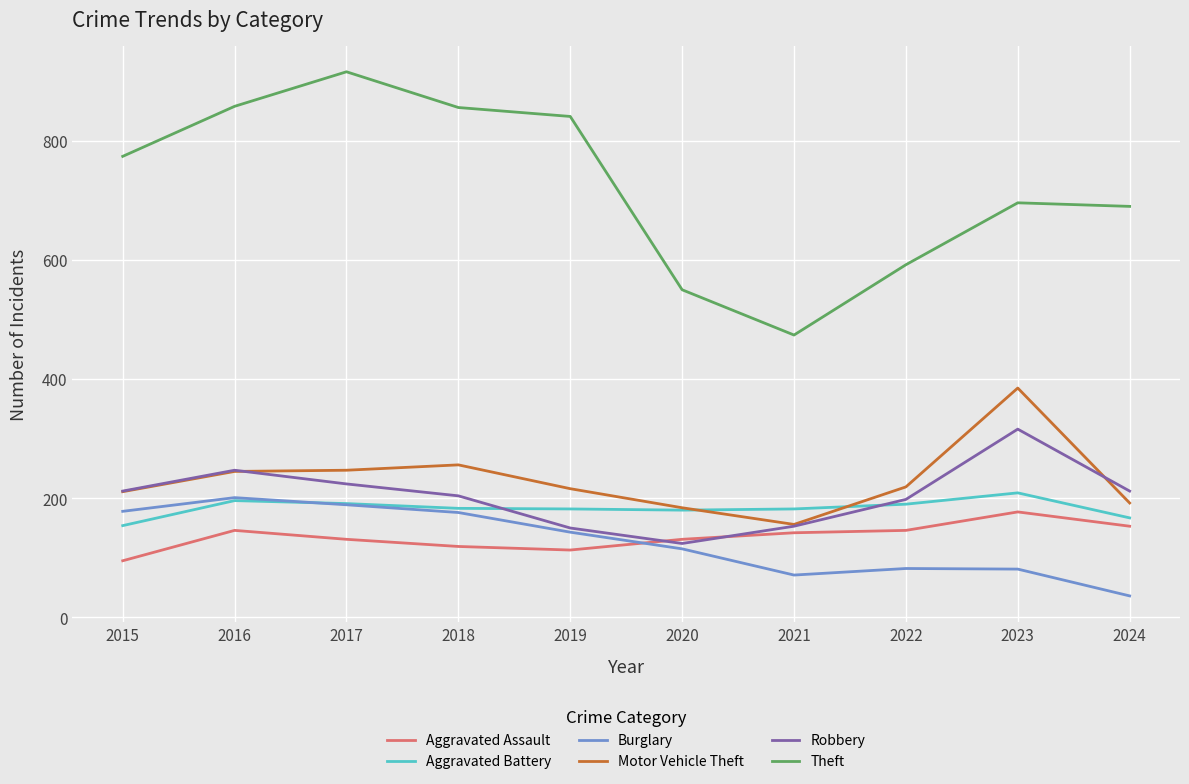

Where is the first local minimum for Theft?

2021